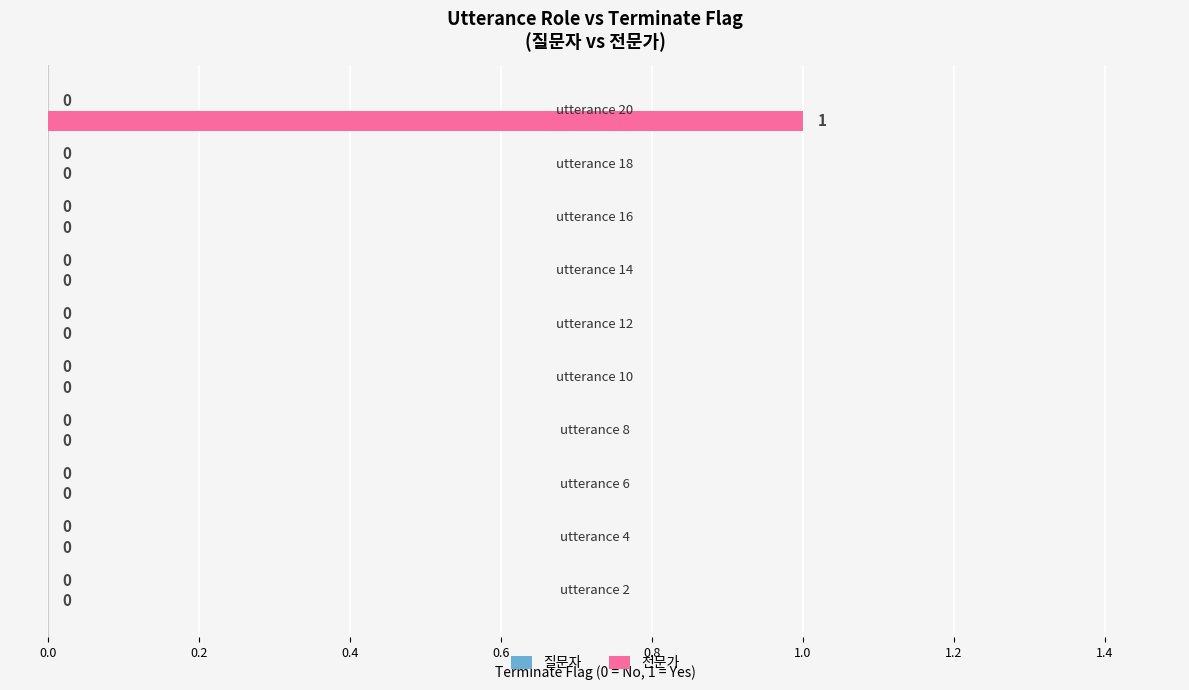

How many values are between 0 and 1?

10